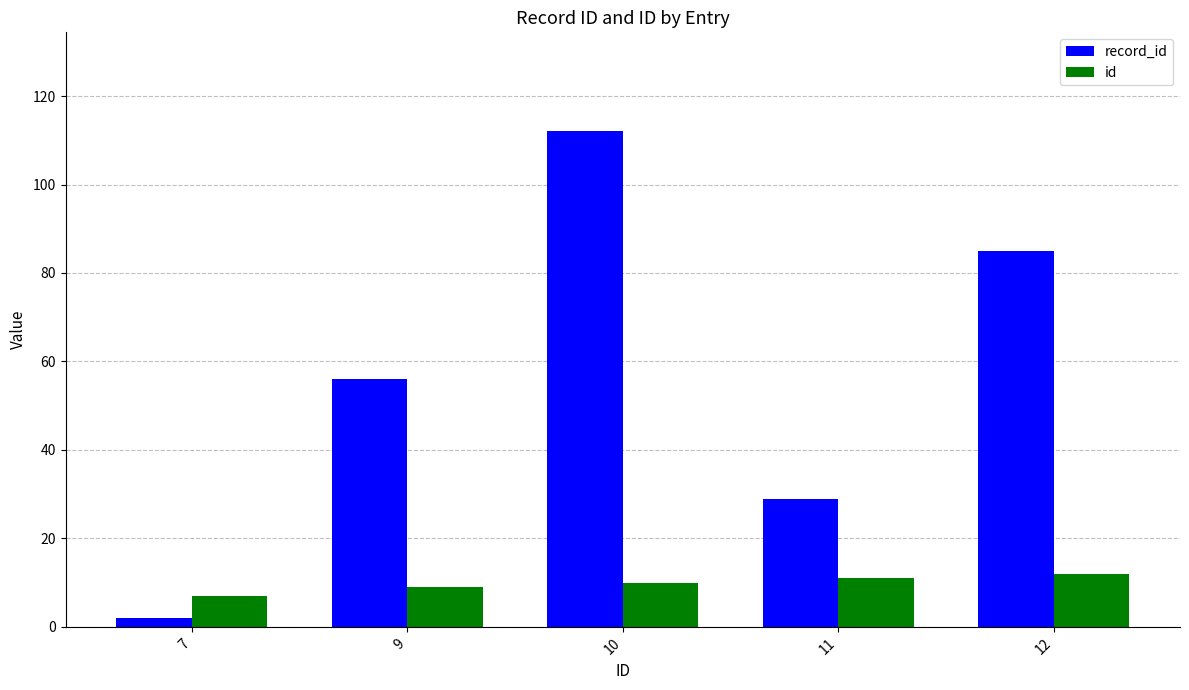

What are all the series names shown in the legend?

record_id, id